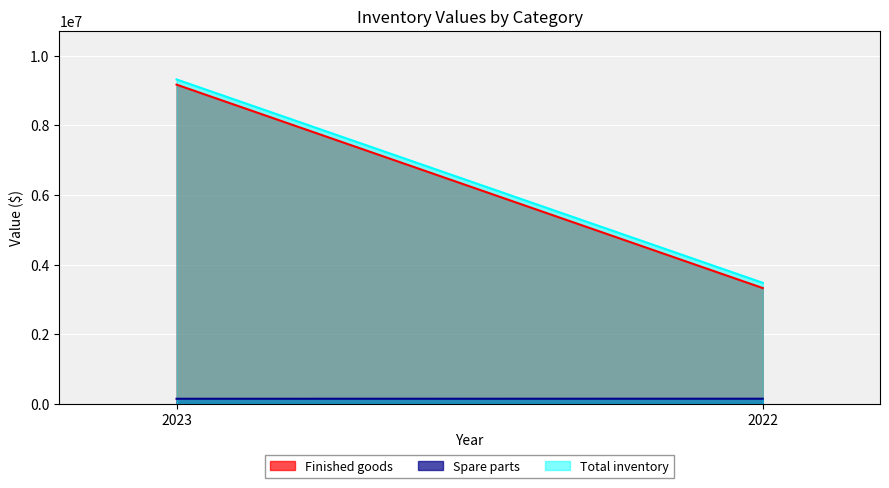

Which series changed the most between 2023 and 2022?

Finished goods